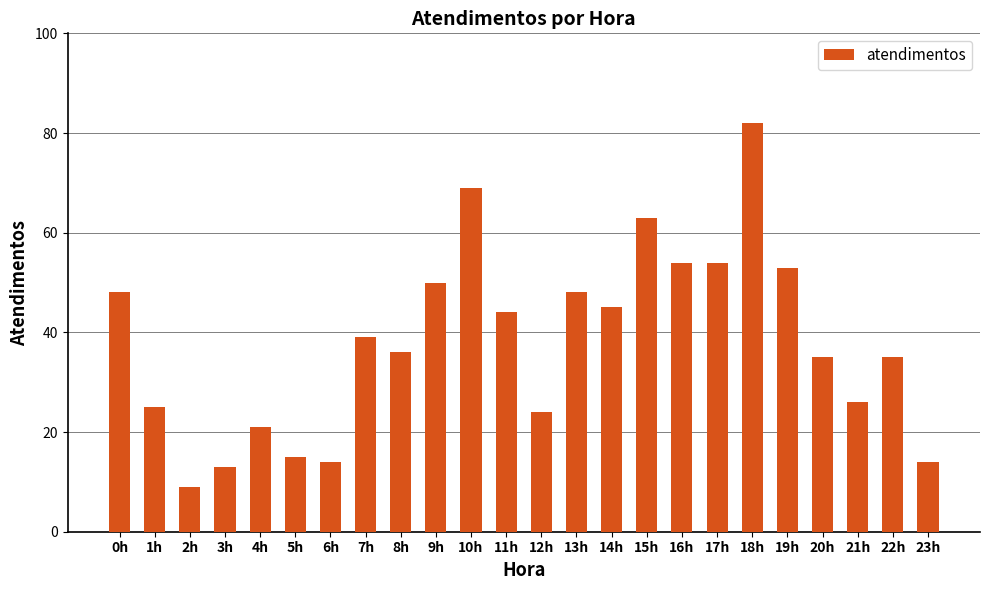

What is the change in value from 17h to 19h?

-1